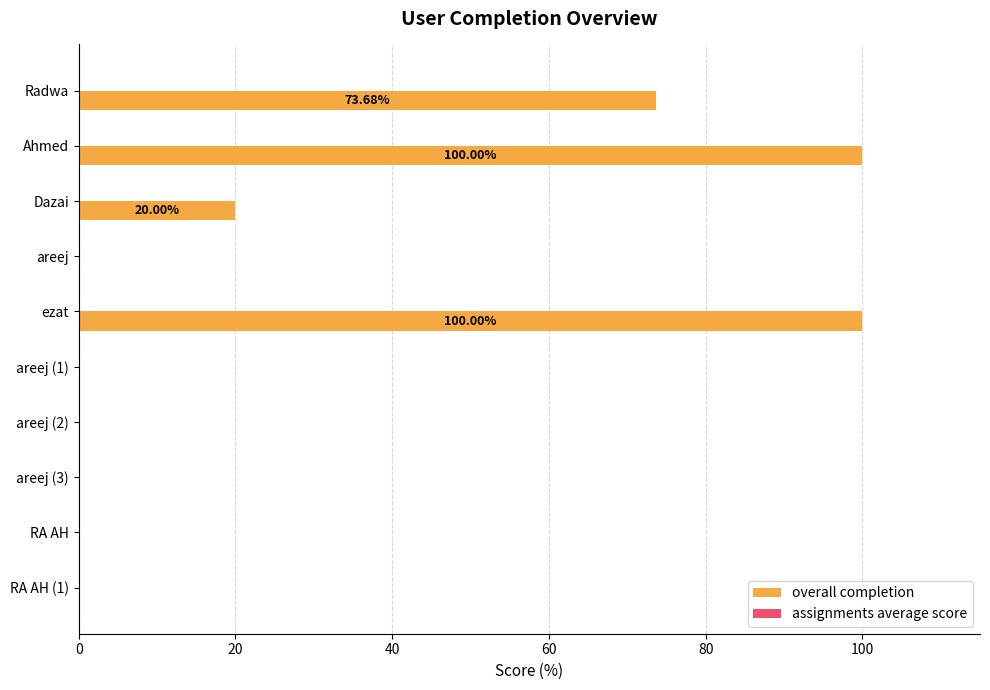

Where is the data nearest to the value 50?

Radwa